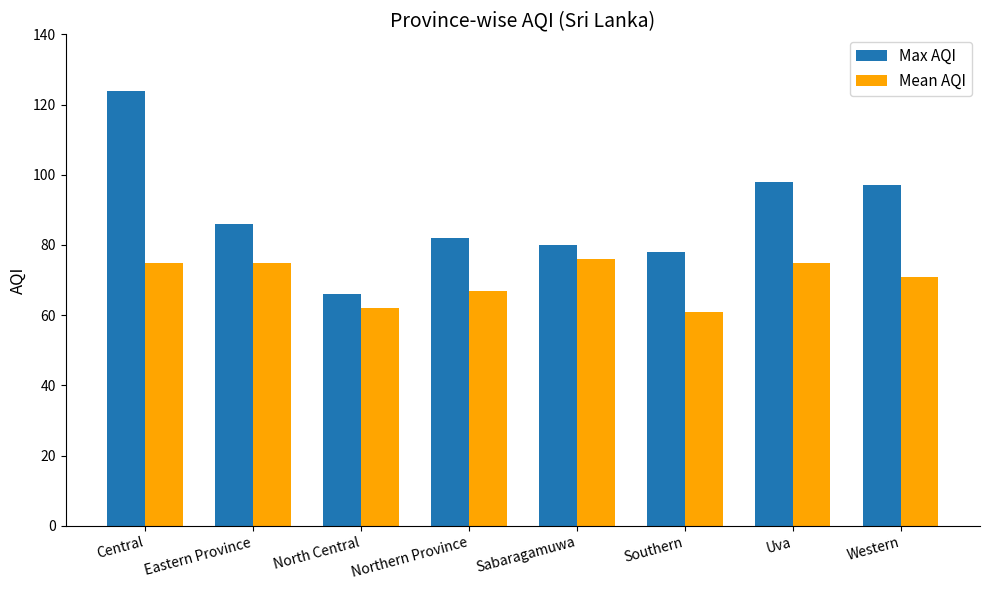

What position from the right is Sabaragamuwa?

4